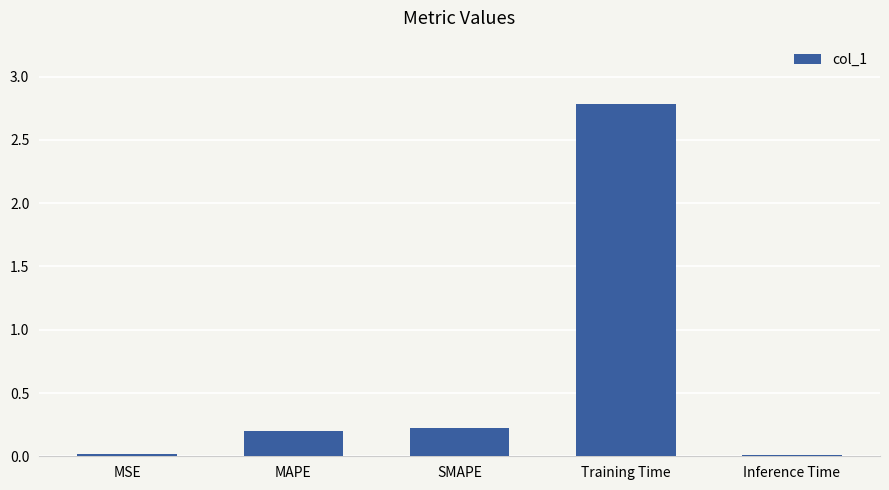

What is the average value?

0.6